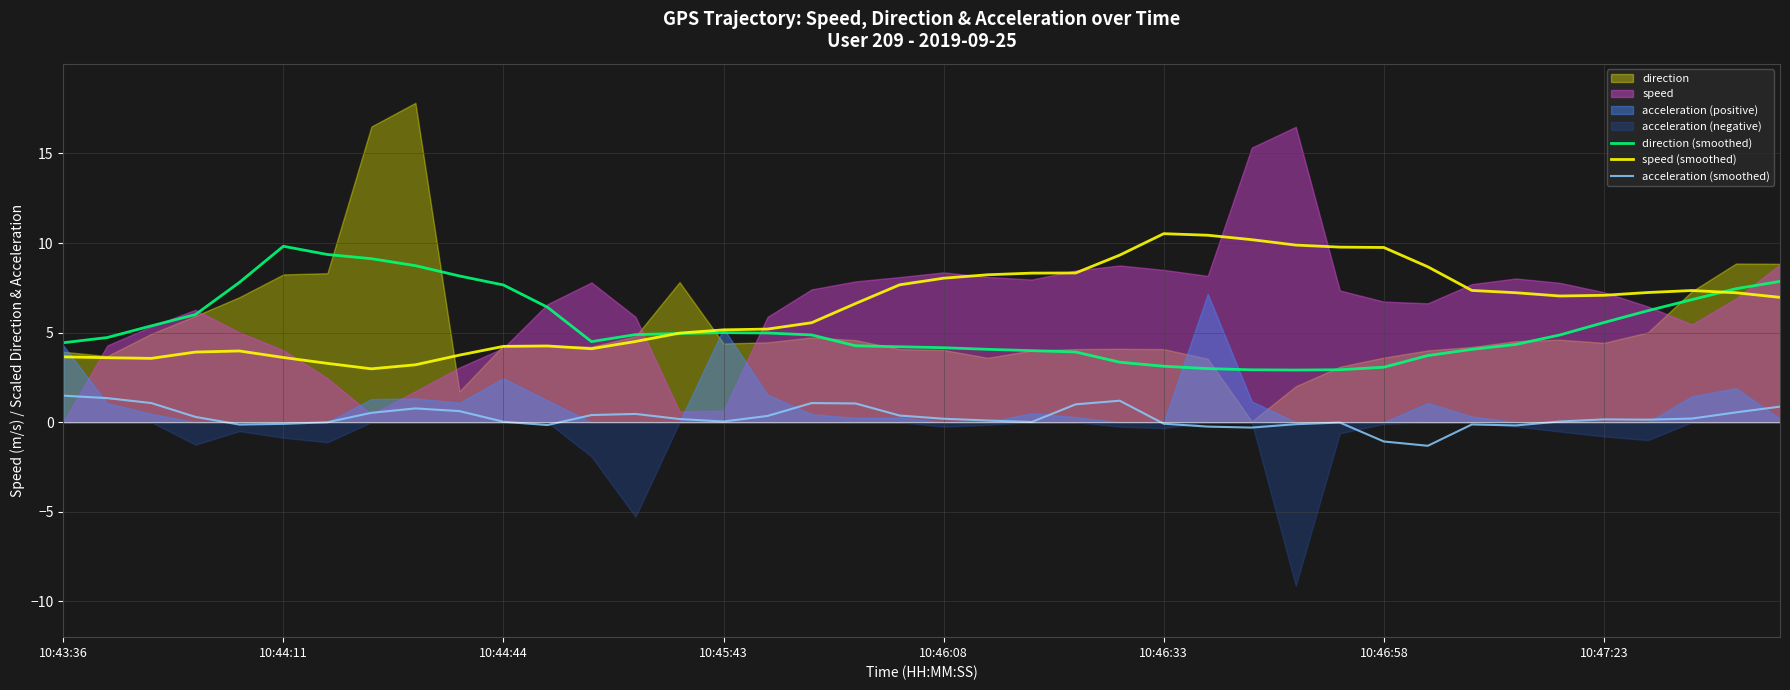

Is it true that acceleration (smoothed) equals -0.0 at 10:46:58?

False